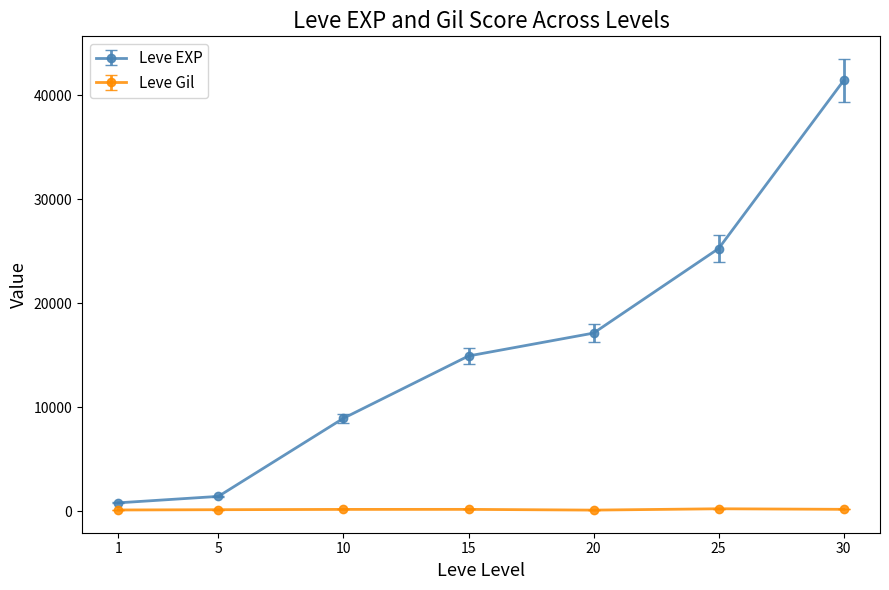

Which series changed the most between 1 and 10?

Leve EXP